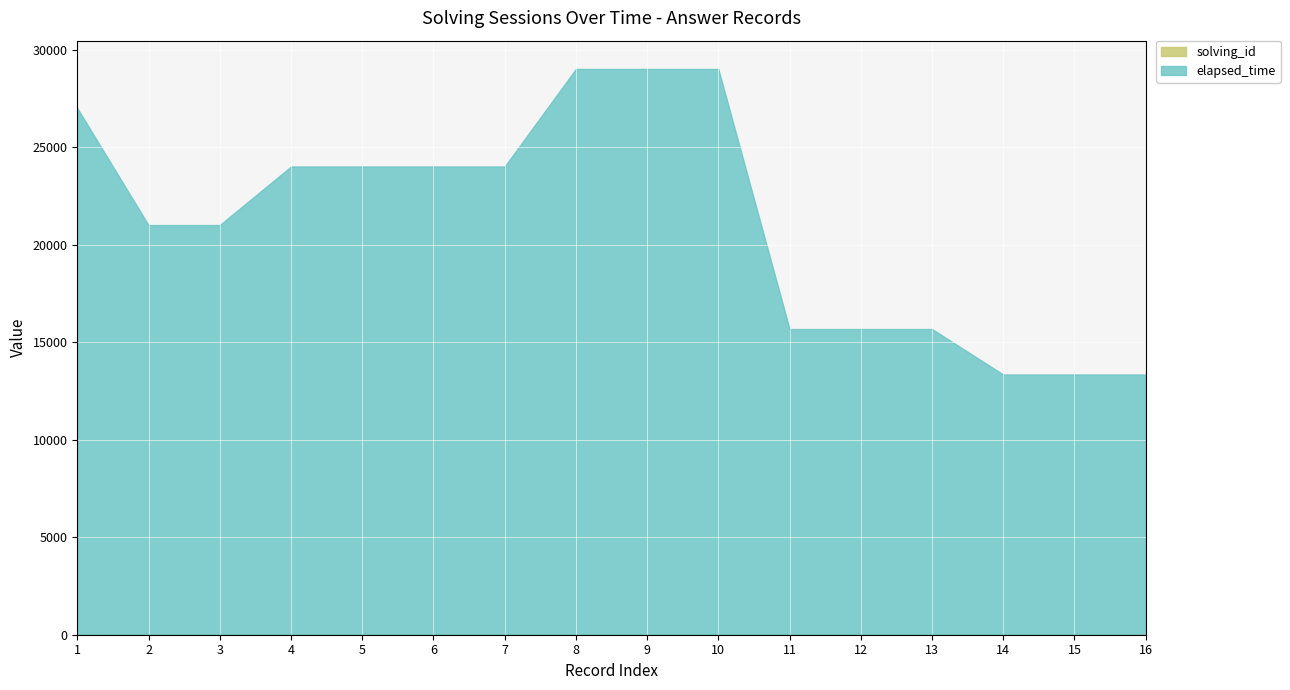

Count the solving_id values in the range 5 to 7.

9